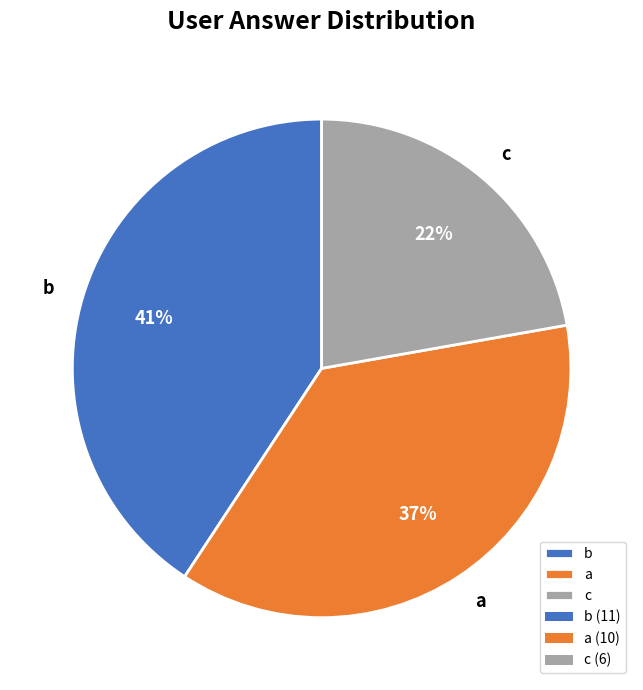

Count the number of slices in the pie.

3